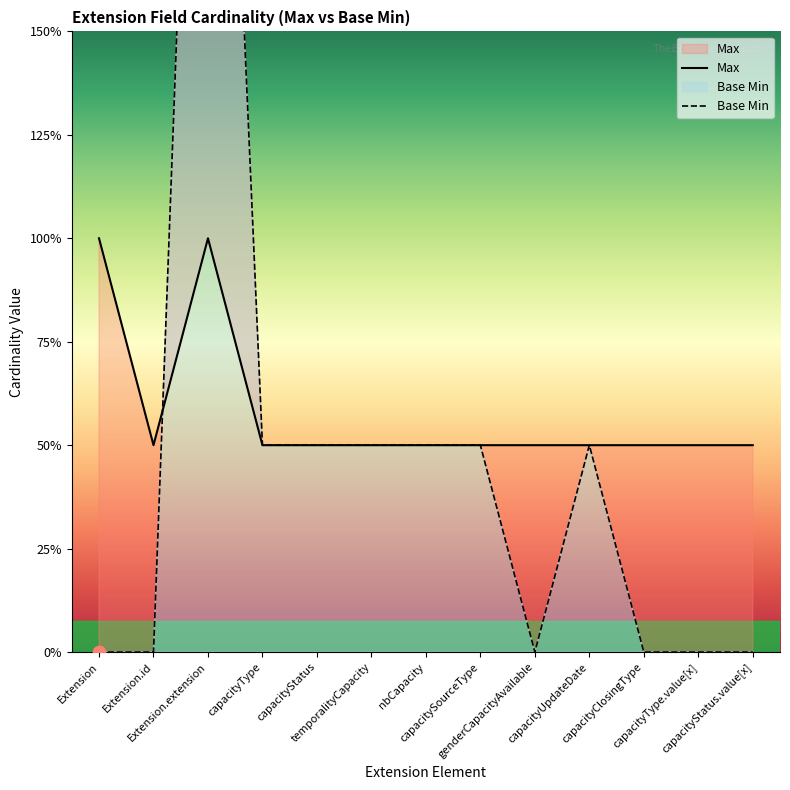

Which series has the largest total across all categories?

Max